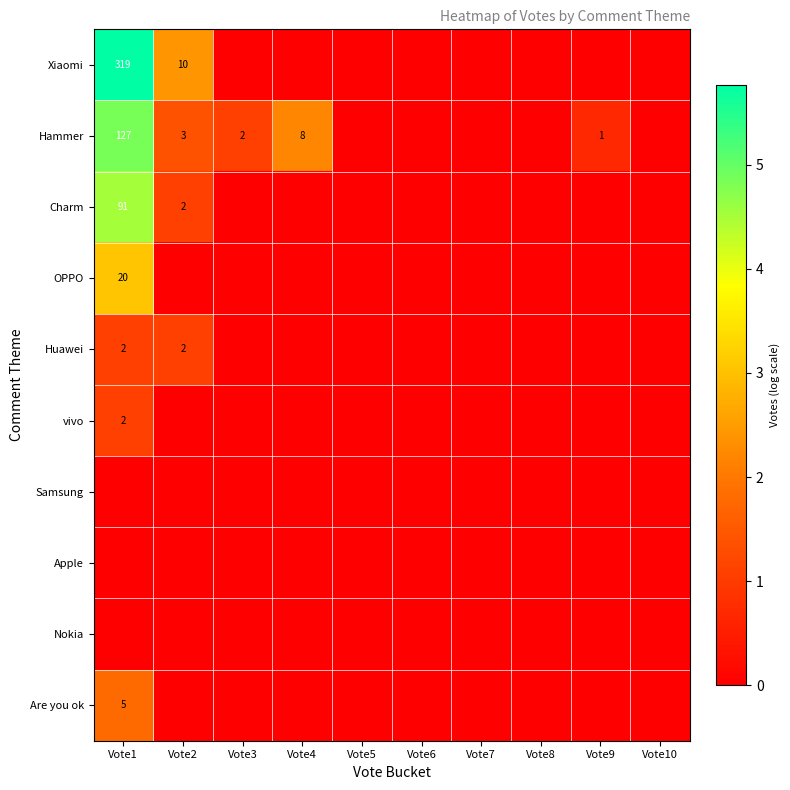

Which has a higher value, Vote9 or Vote10?

Vote9